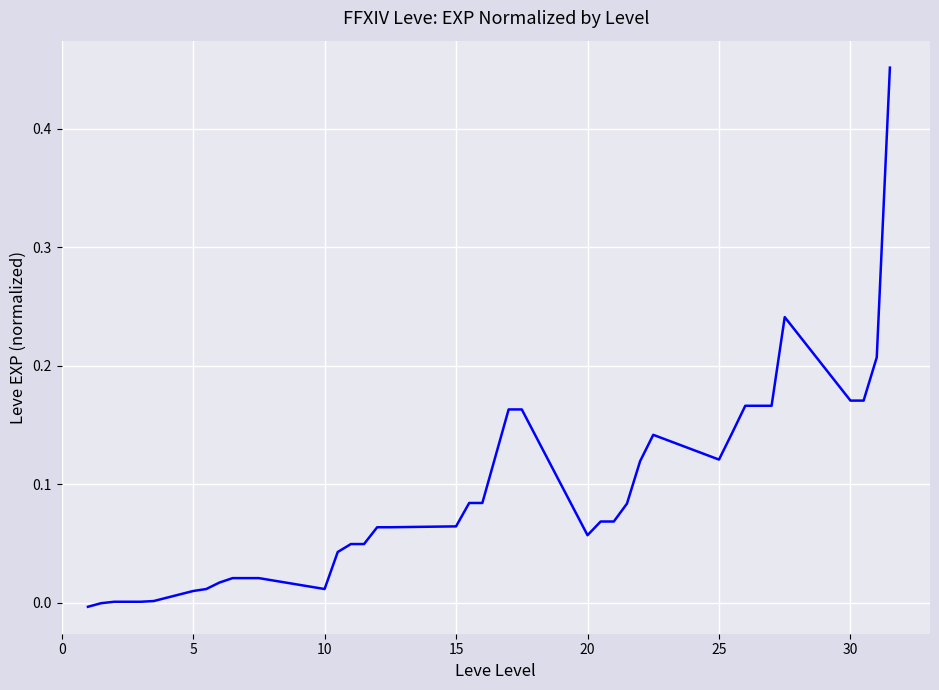

How many lines are shown in the chart?

1